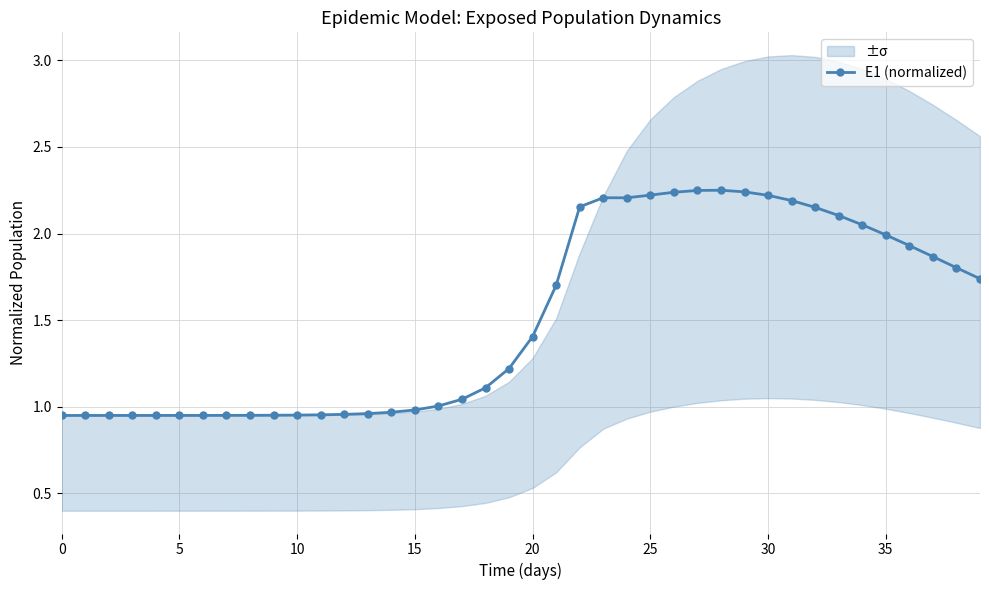

At which label is the value closest to 1?

16